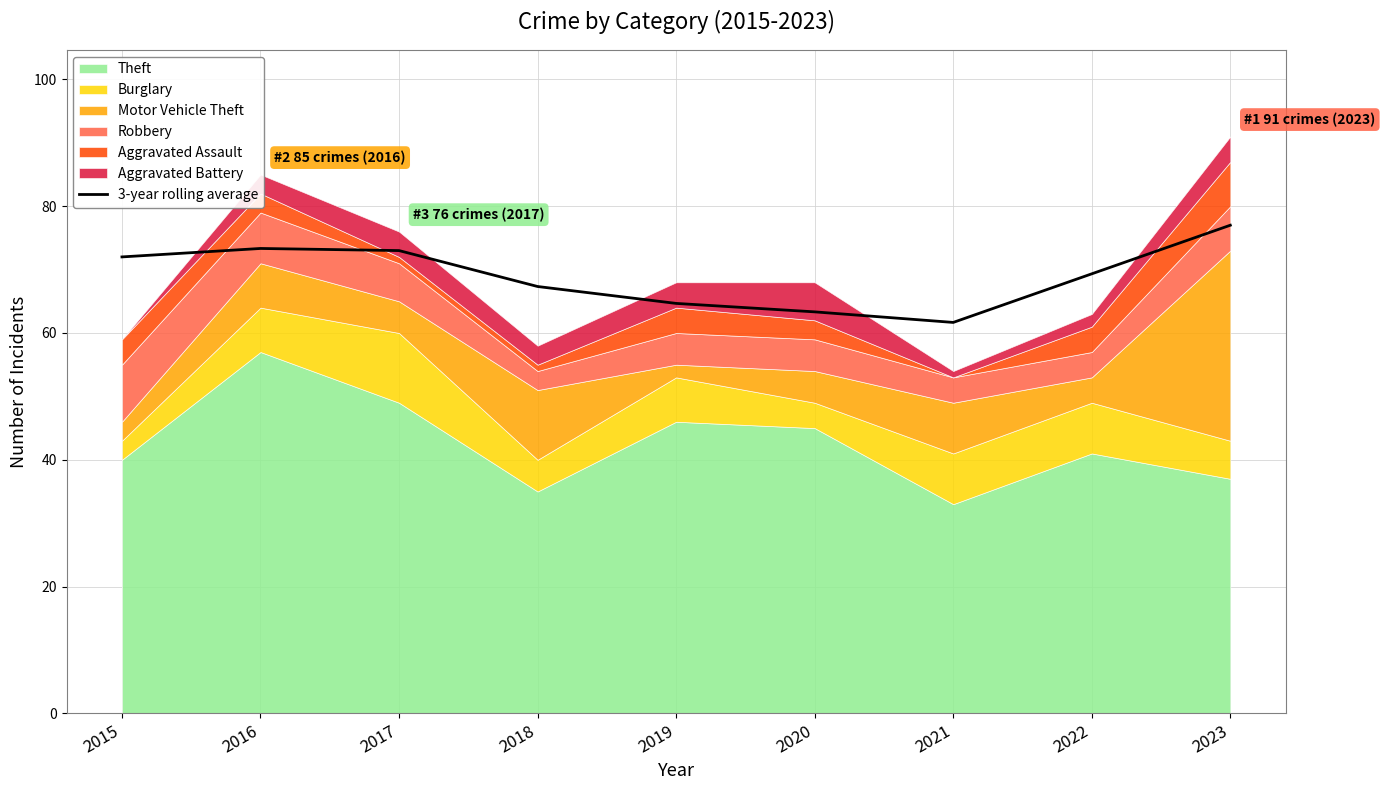

How many interior local peaks (higher than both neighbors) does the data have?

1